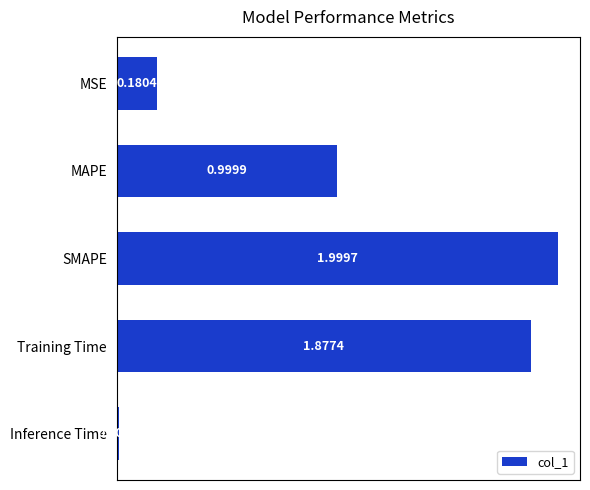

What is the average value?

1.0